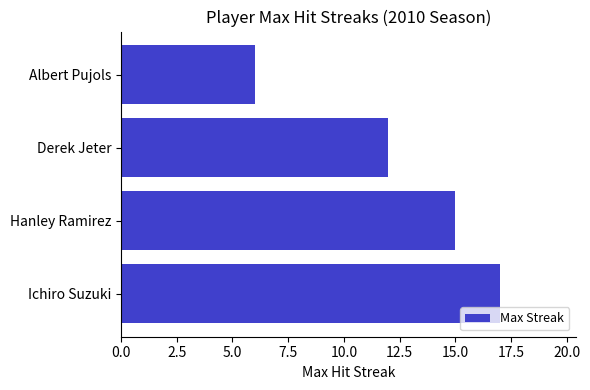

List the labels in order of value, smallest first.

Albert Pujols, Derek Jeter, Hanley Ramirez, Ichiro Suzuki